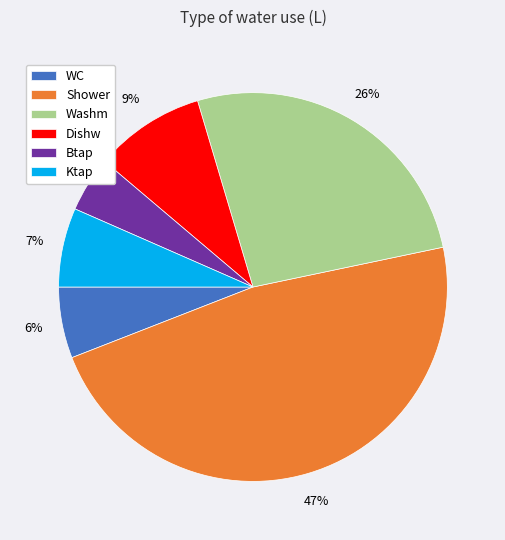

To the nearest percent, what is the difference between the Shower and Washm slice percentages?

21%